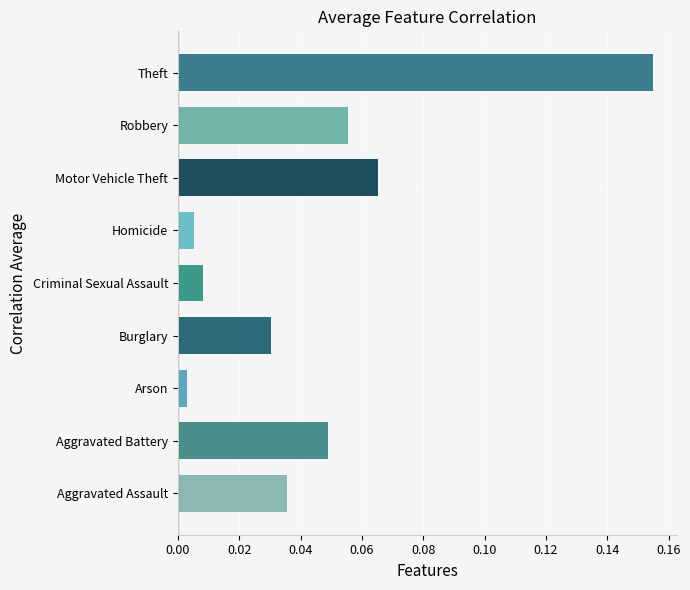

At which category does the chart reach its minimum across all series?

Arson